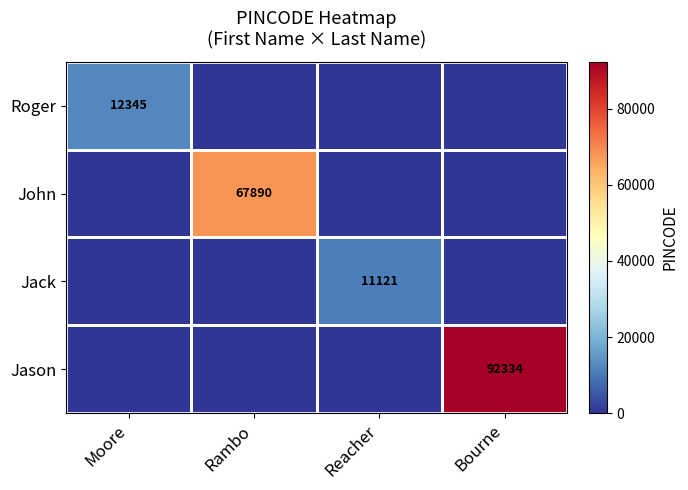

The value of John at Rambo is 67890. True or false?

True